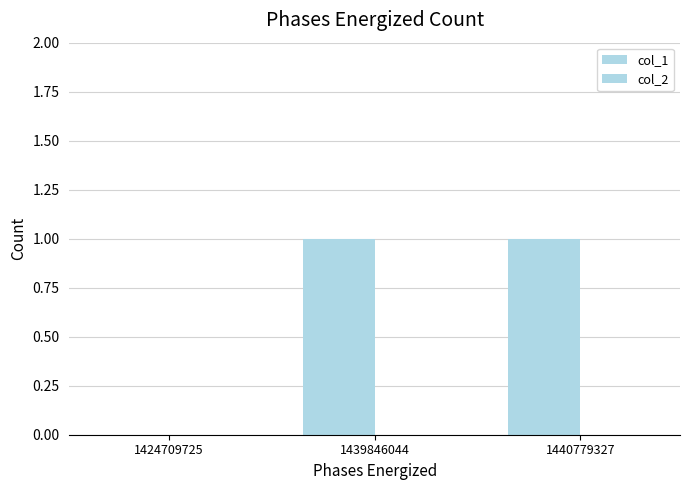

Are the bars horizontal?

No